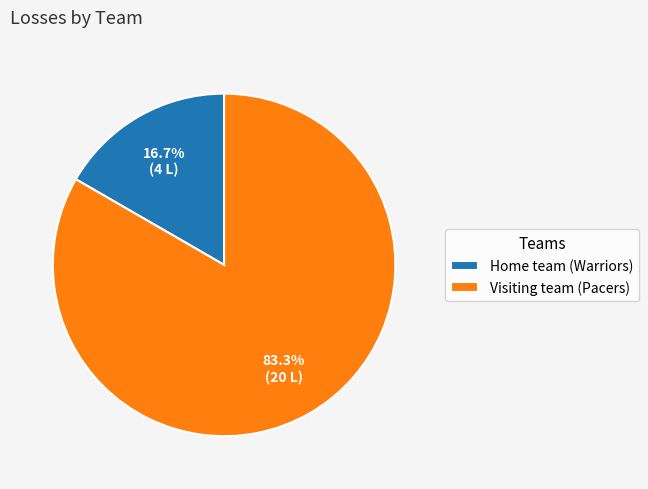

What is the largest slice in the pie chart?

Visiting team (Pacers)